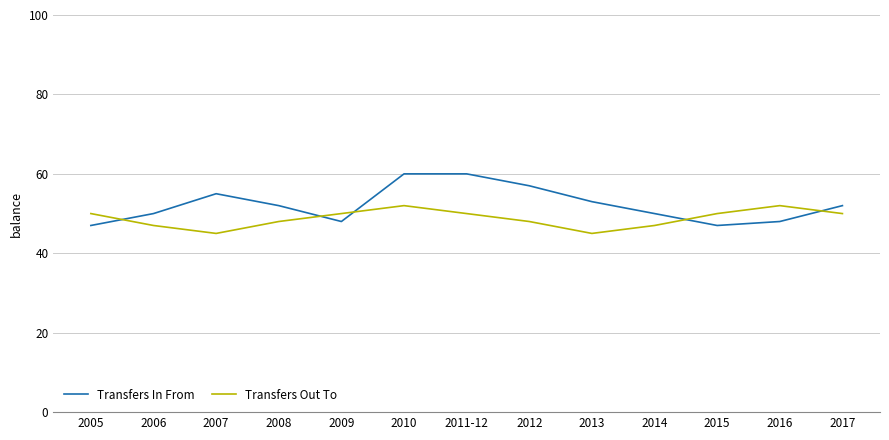

Reading left to right, list all the values displayed in this chart.

Transfers In From: 2005=47	2006=50	2007=55	2008=52	2009=48	2010=60	2011-12=60	2012=57	2013=53	2014=50	2015=47	2016=48	2017=52
Transfers Out To: 2005=50	2006=47	2007=45	2008=48	2009=50	2010=52	2011-12=50	2012=48	2013=45	2014=47	2015=50	2016=52	2017=50